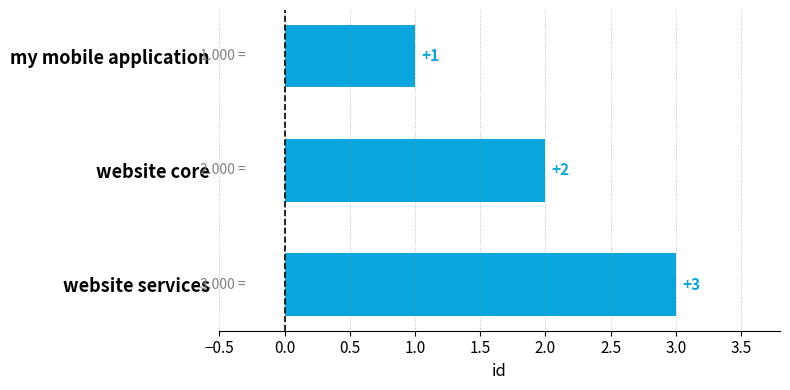

What is the change in value from my mobile application to website services?

+2